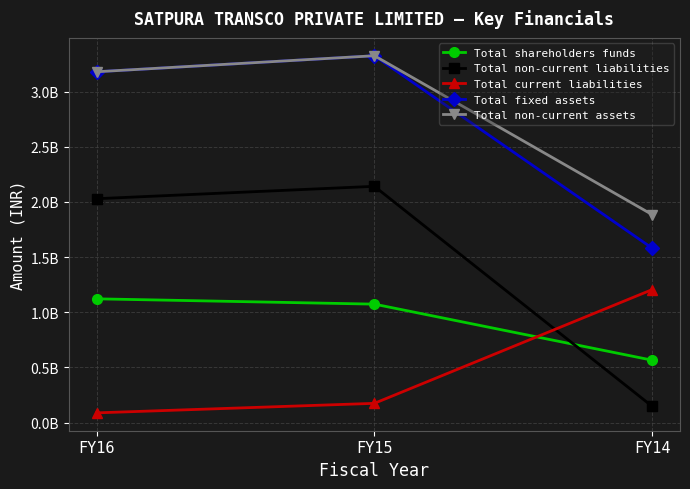

List the labels in order of Total non-current assets value, smallest first.

FY14, FY16, FY15